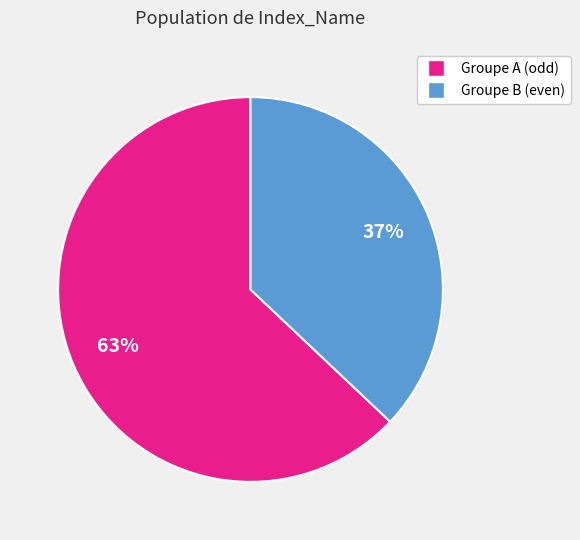

To the nearest percent, what is the average slice percentage?

50%